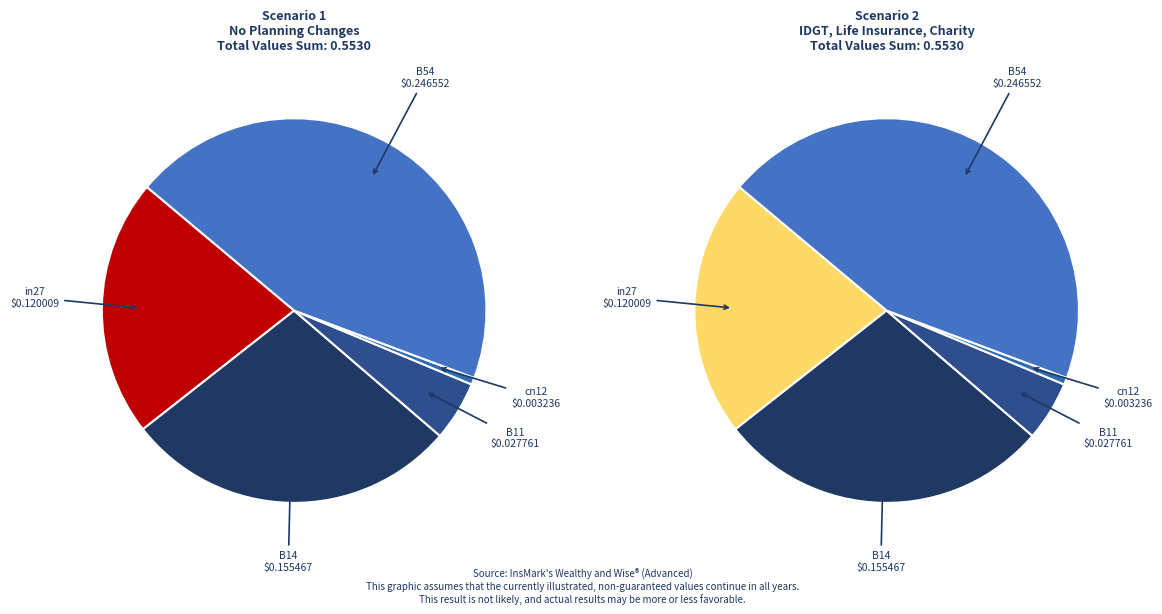

Does cn12 represent more than half of the total?

No